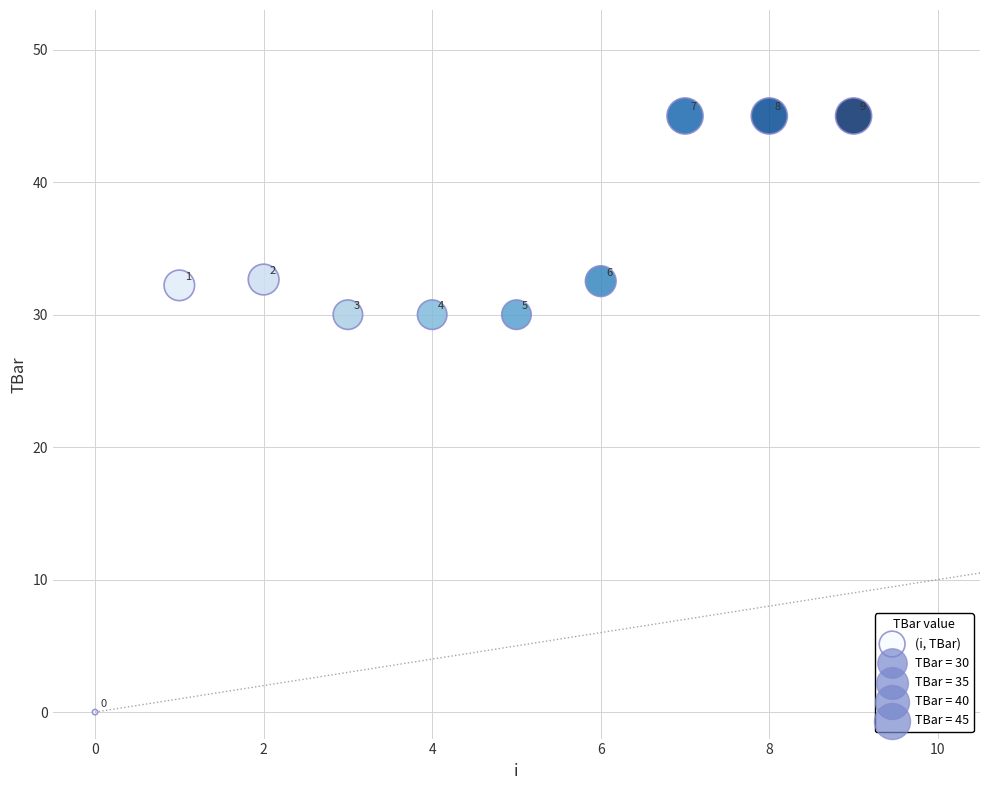

What is the average Y value?

32.2